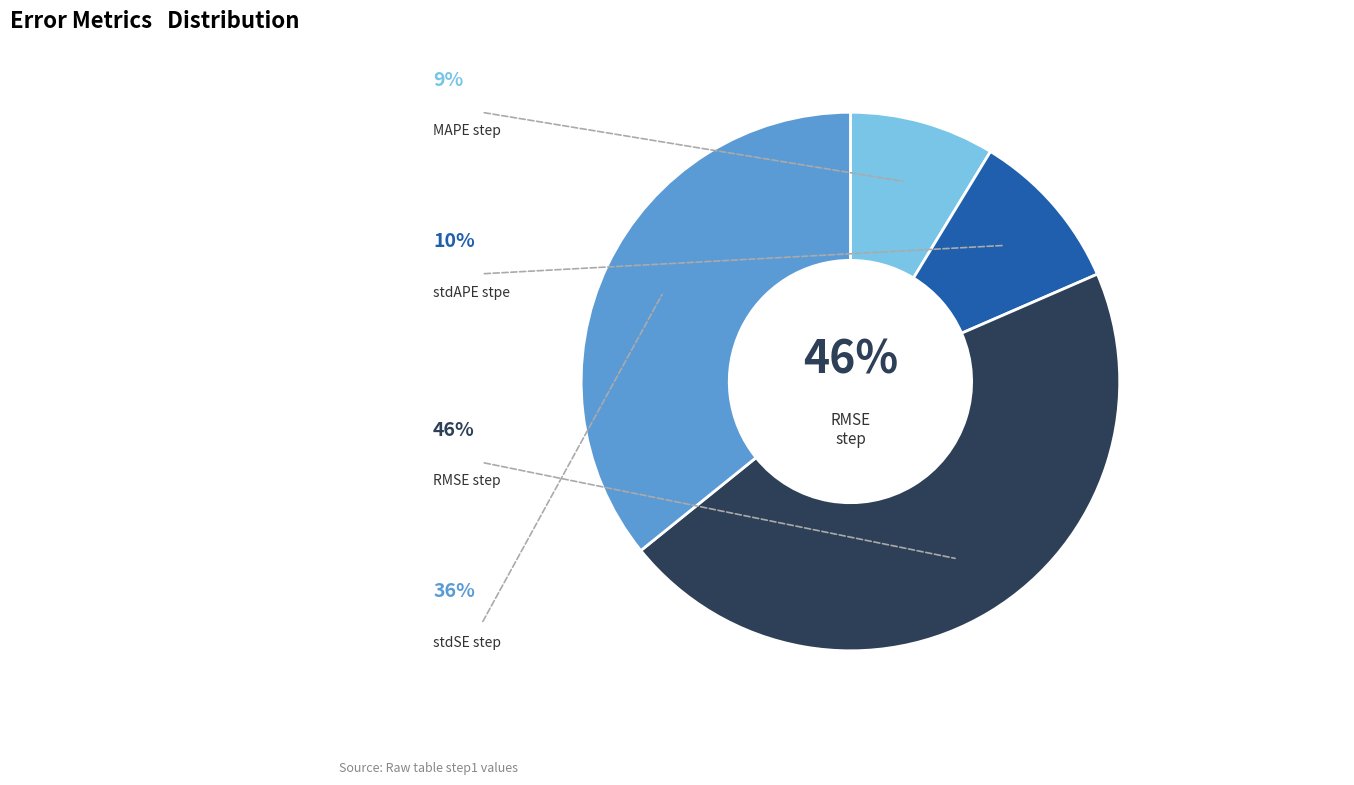

Between stdSE_step and stdAPE_stpe, which is larger?

stdSE_step